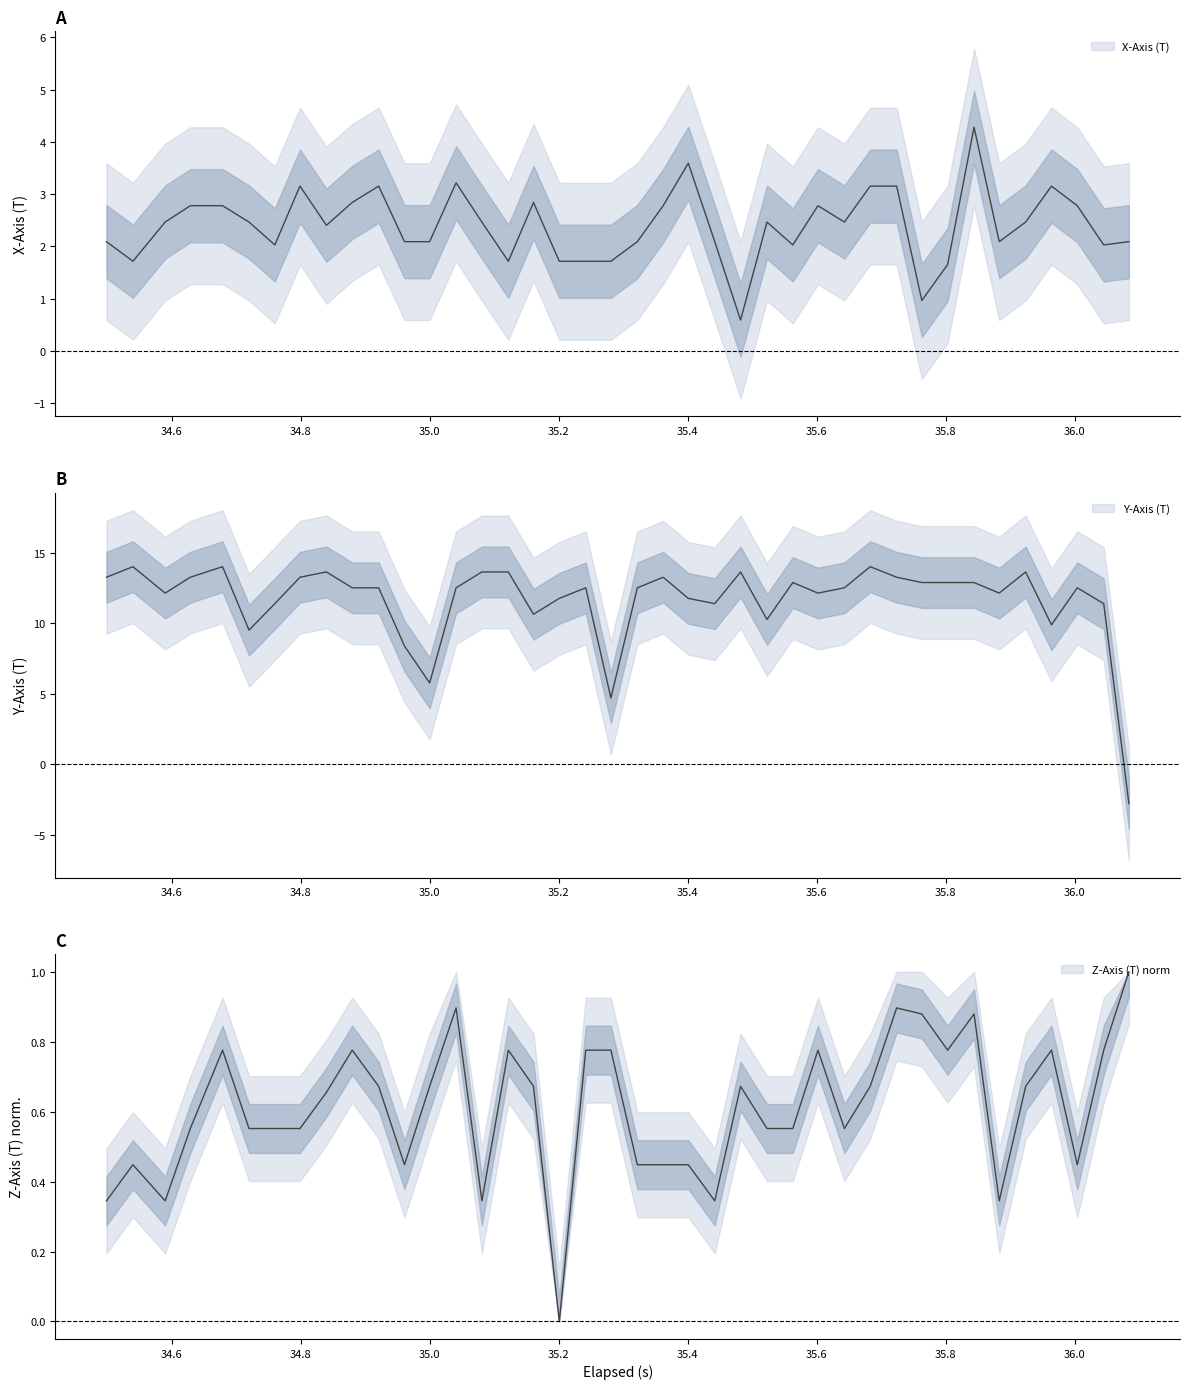

What are all the series names shown in the legend?

x_axis, y_axis, z_axis